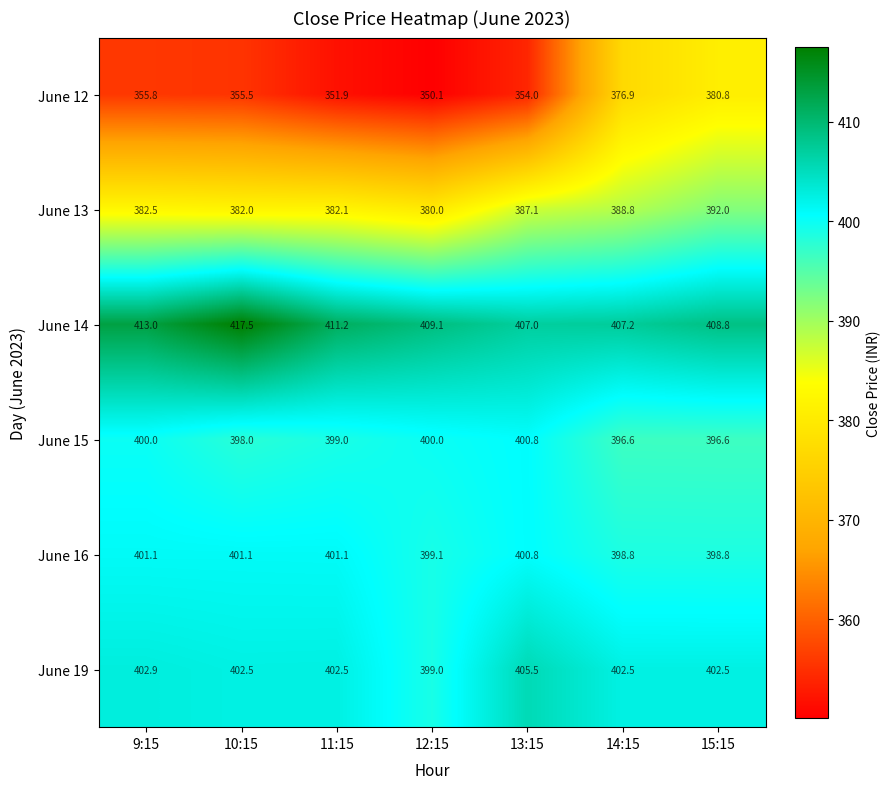

What is the spread (max minus min) of values at 9:15?

57.2